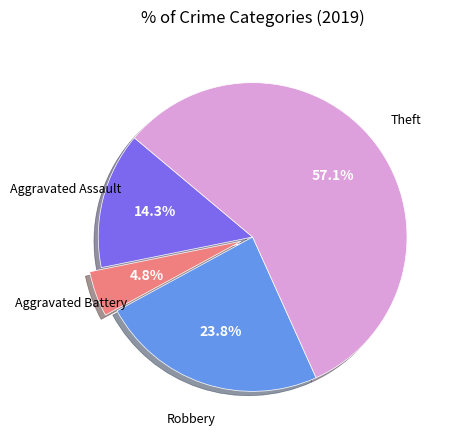

Does any single category account for the majority?

Yes